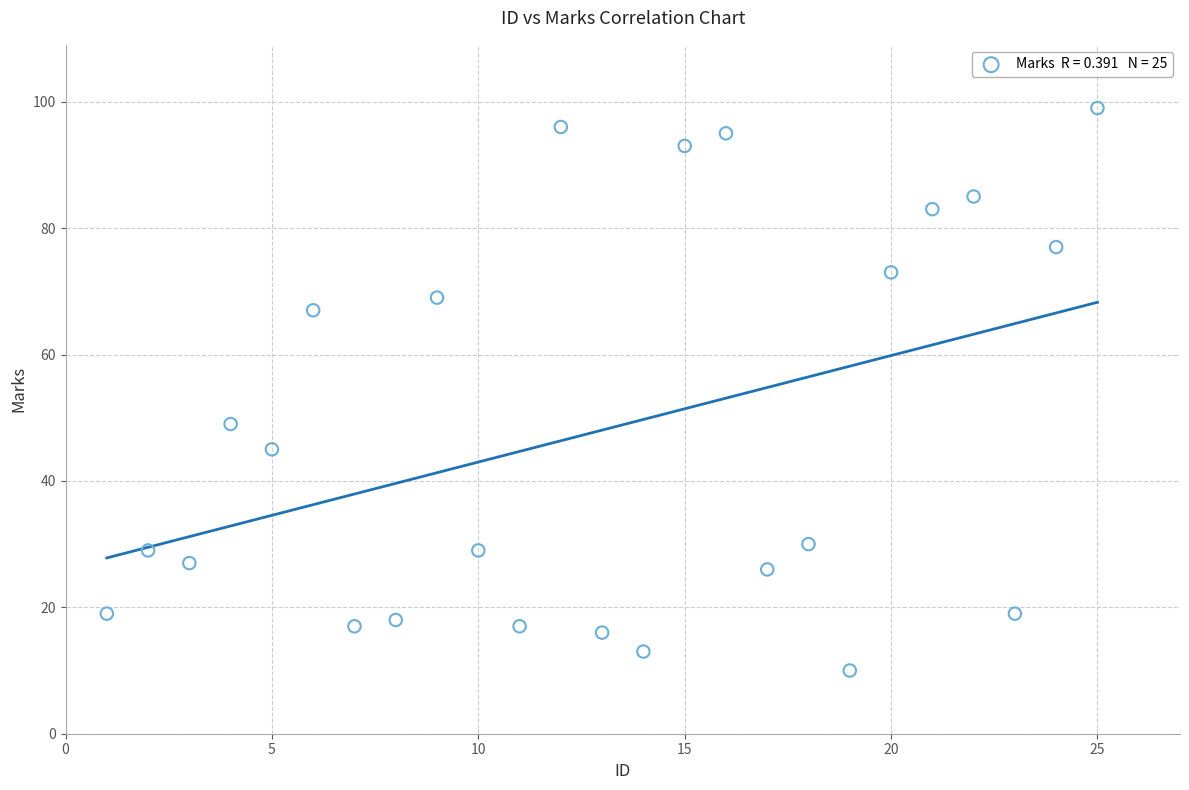

What Y value in the scatter plot is closest to 54?

49